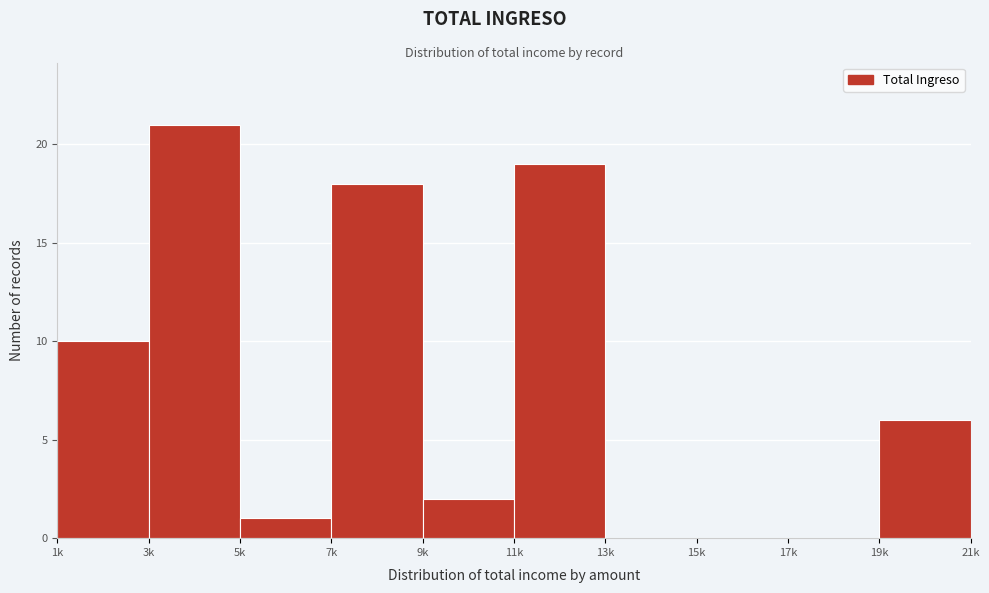

Reading left to right, extract all data points from this chart.

1k=10	3k=21	5k=1	7k=18	9k=2	11k=19	13k=0	15k=0	17k=0	19k=6